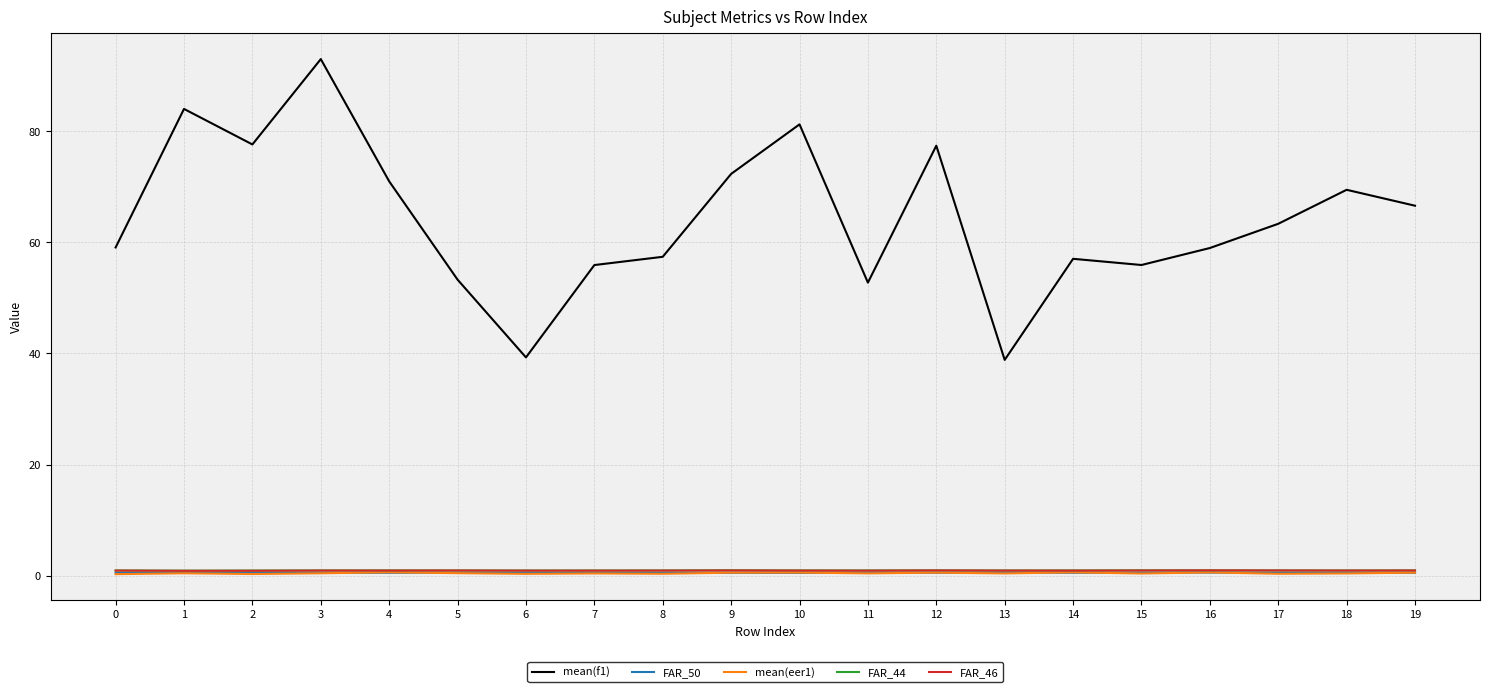

Is it true that FAR_44 equals 0.9 at 7?

True